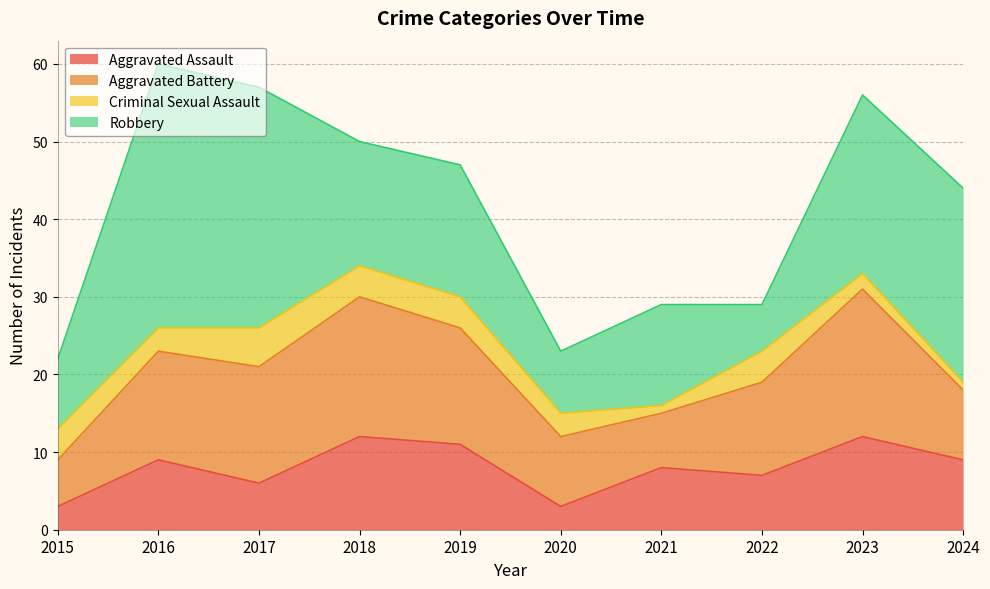

Reading right to left, transcribe all the data shown in this chart.

Aggravated Assault: 2024=9	2023=12	2022=7	2021=8	2020=3	2019=11	2018=12	2017=6	2016=9	2015=3
Aggravated Battery: 2024=9	2023=19	2022=12	2021=7	2020=9	2019=15	2018=18	2017=15	2016=14	2015=6
Criminal Sexual Assault: 2024=1	2023=2	2022=4	2021=1	2020=3	2019=4	2018=4	2017=5	2016=3	2015=4
Robbery: 2024=25	2023=23	2022=6	2021=13	2020=8	2019=17	2018=16	2017=31	2016=34	2015=9